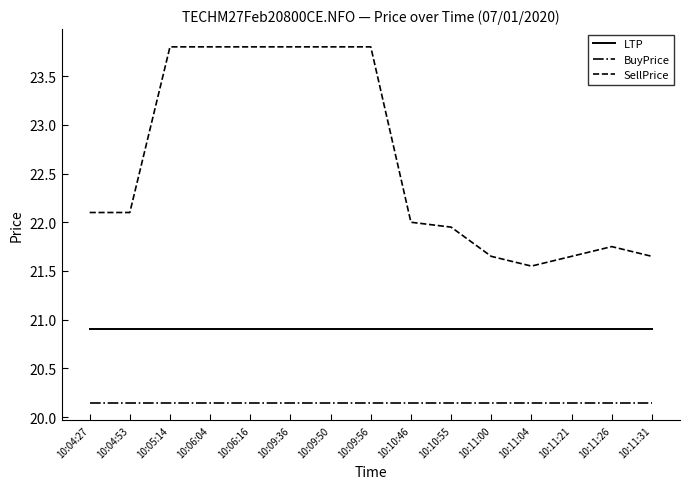

Rank the series by their average value, from lowest to highest.

BuyPrice, LTP, SellPrice